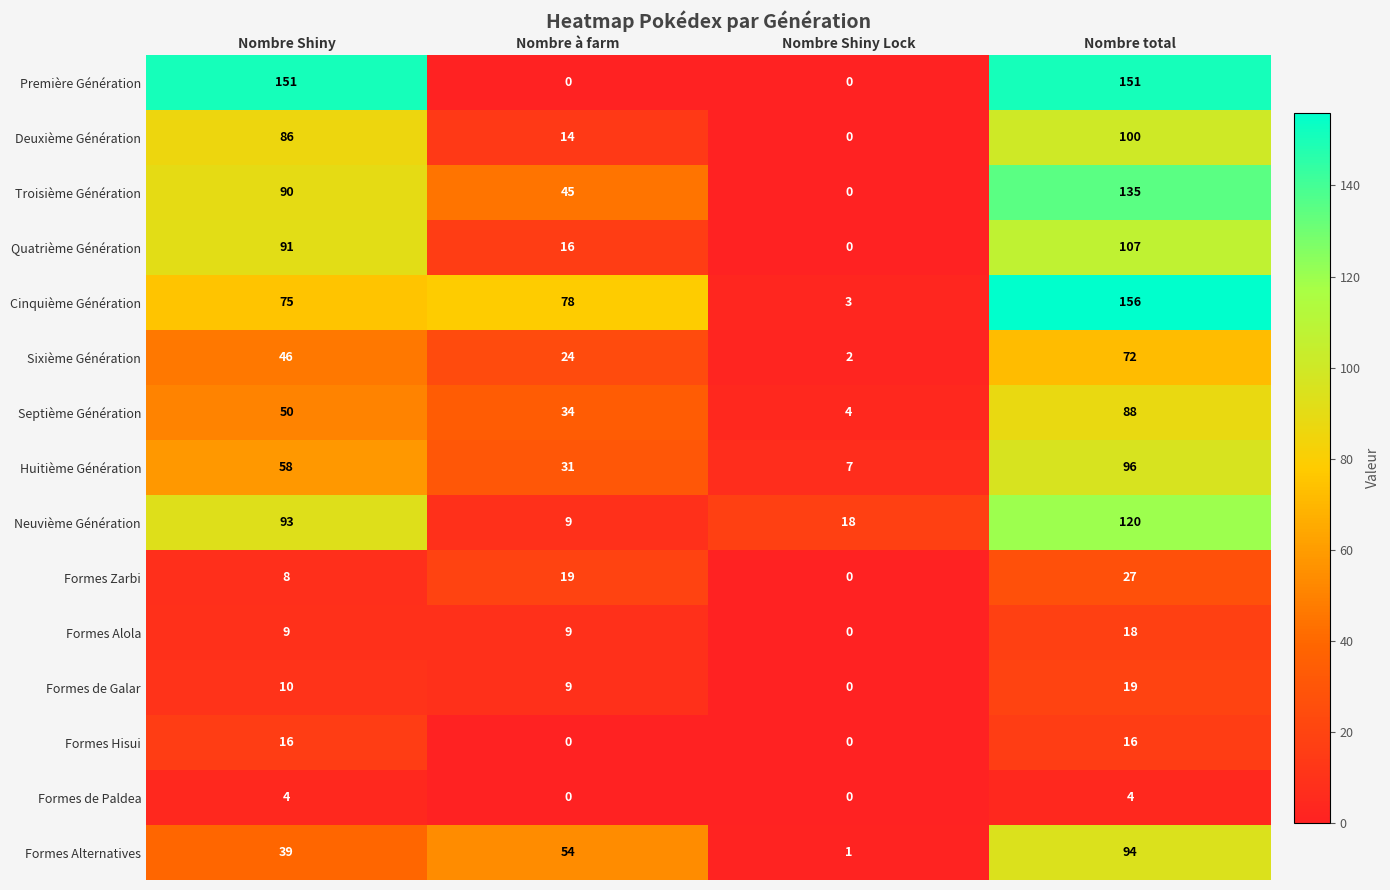

What is the difference between the highest and lowest values at Nombre total?

152